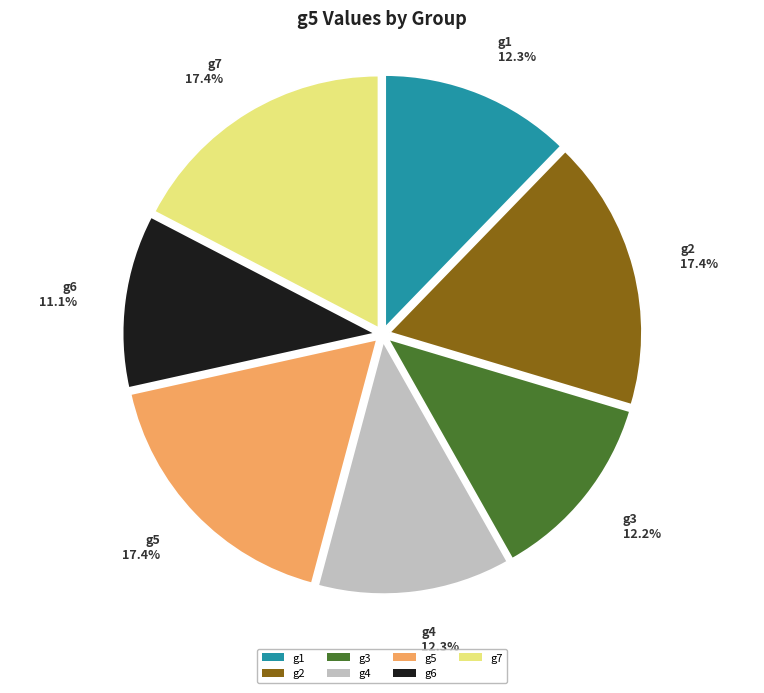

What percentage is the g6 slice, to the nearest percent?

11%